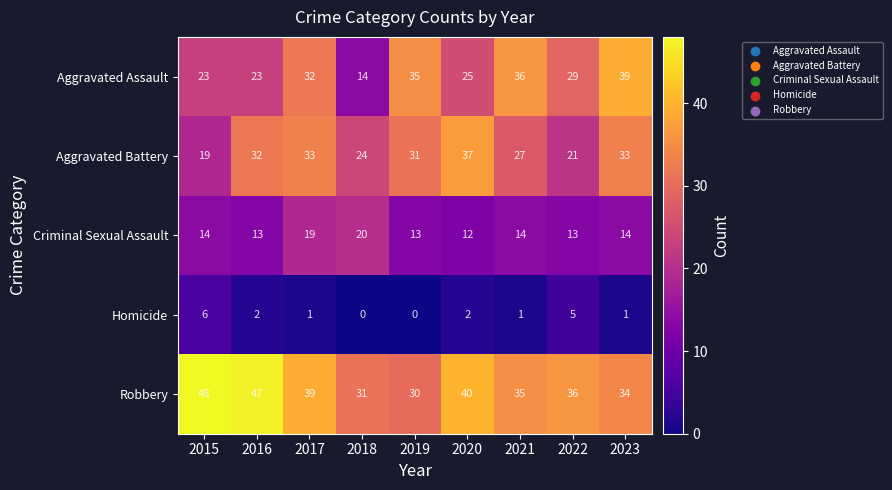

Which series has the largest total across all categories?

Robbery